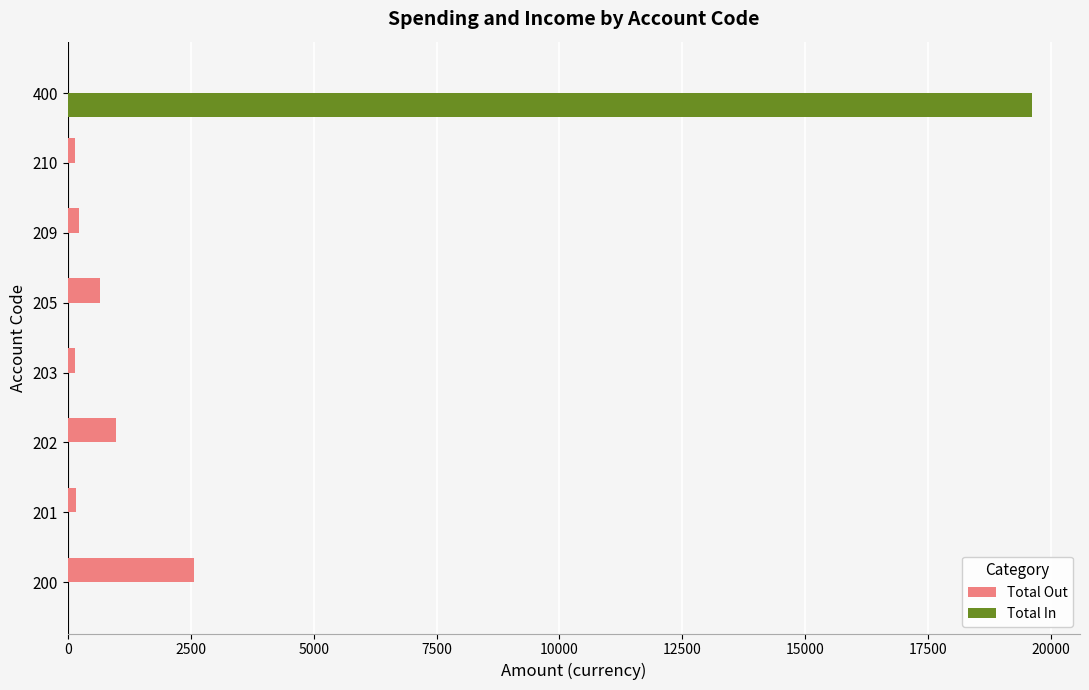

What is the sum of all Total Out values?

4897.4